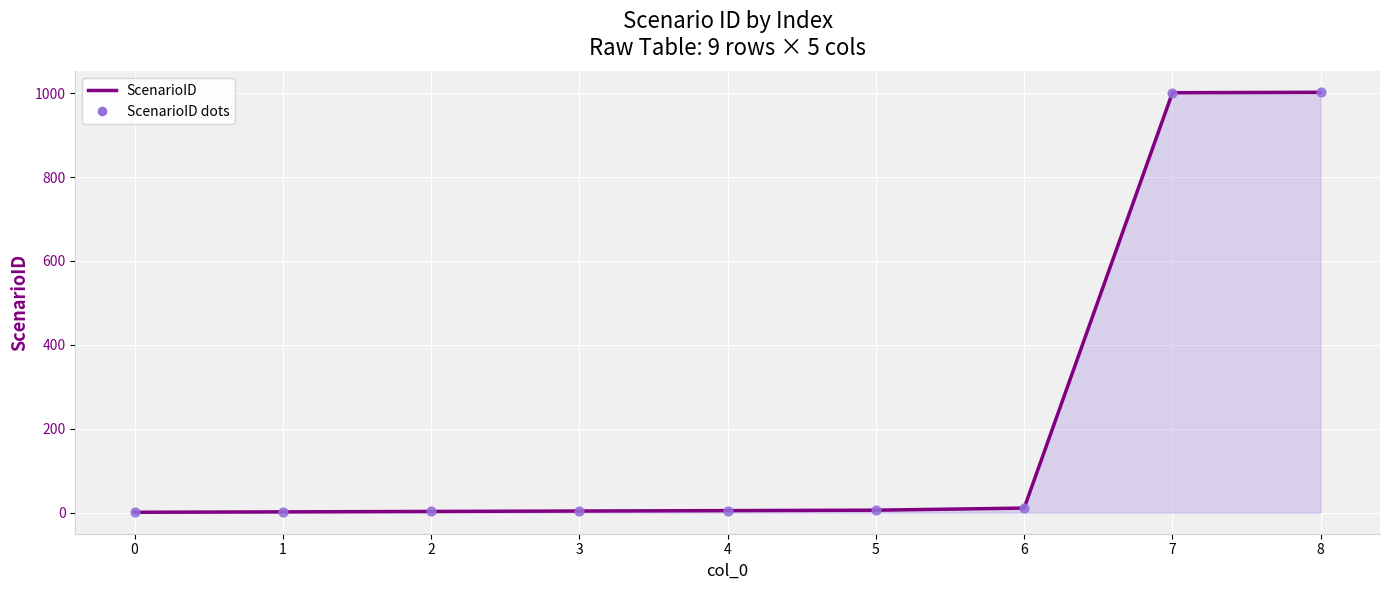

What is the maximum value shown in the chart?

1002